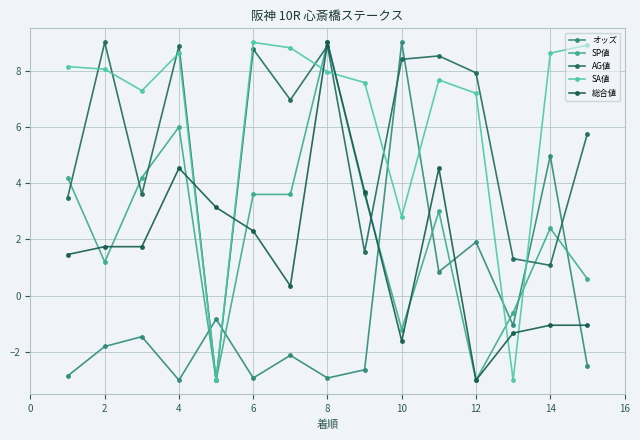

At which category is the sum across all series the highest?

8